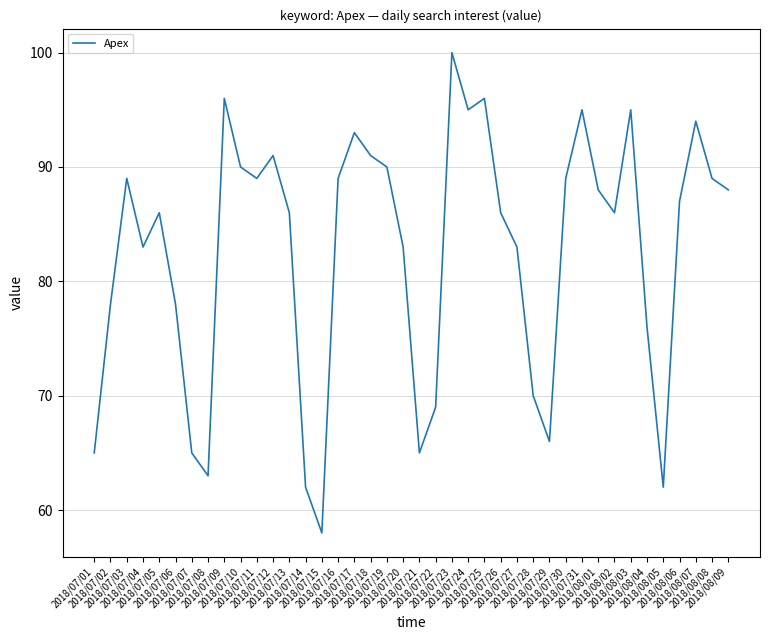

What is the maximum value shown in the chart?

100